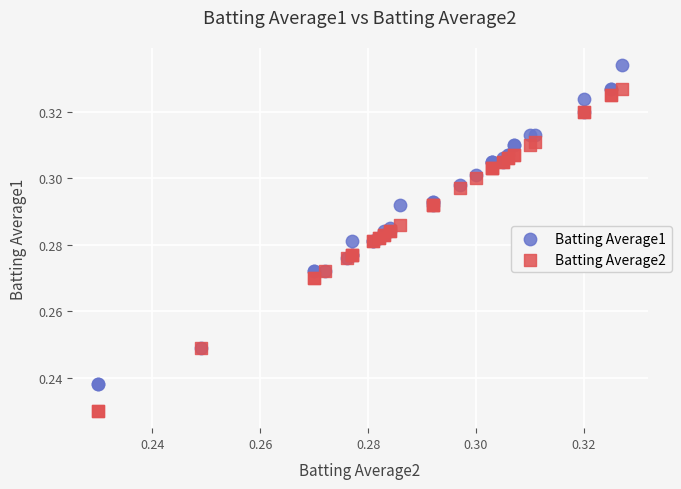

Which series contains the lowest Y value?

Batting Average2